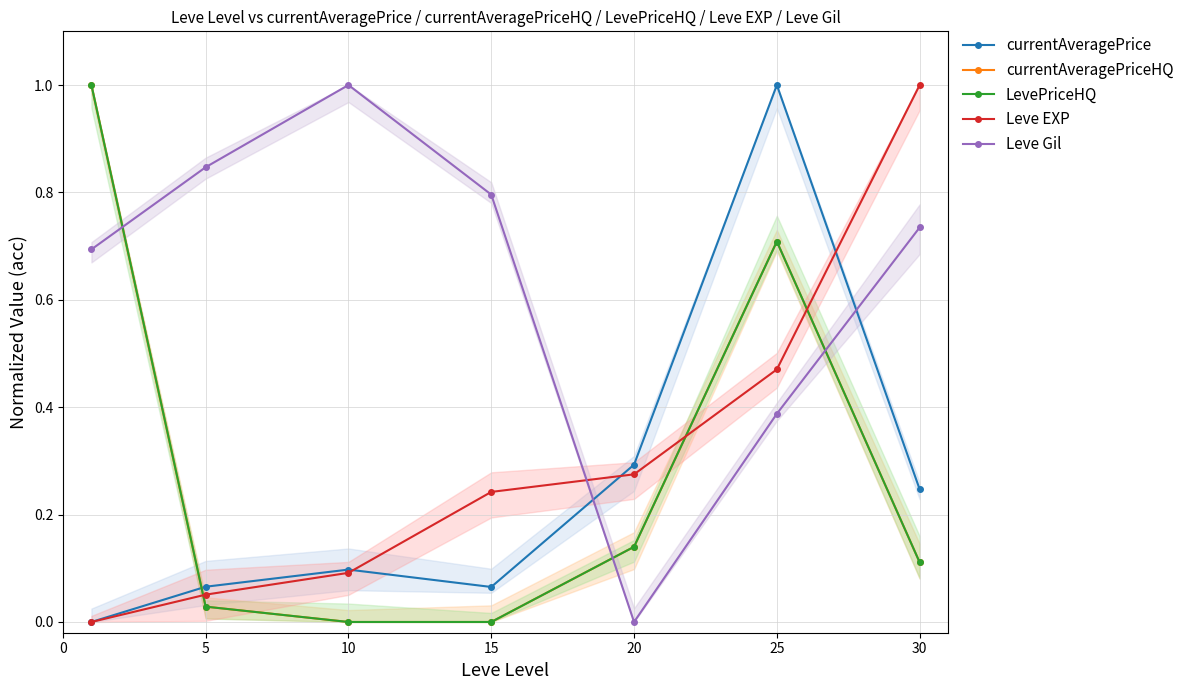

Reading left to right, what are all the values shown in this chart?

currentAveragePrice: 0.0	0.1	0.1	0.1	0.3	1.0	0.2
currentAveragePriceHQ: 1.0	0.0	0.0	0.0	0.1	0.7	0.1
LevePriceHQ: 1.0	0.0	0.0	0.0	0.1	0.7	0.1
Leve EXP: 0.0	0.1	0.1	0.2	0.3	0.5	1.0
Leve Gil: 0.7	0.8	1.0	0.8	0.0	0.4	0.7